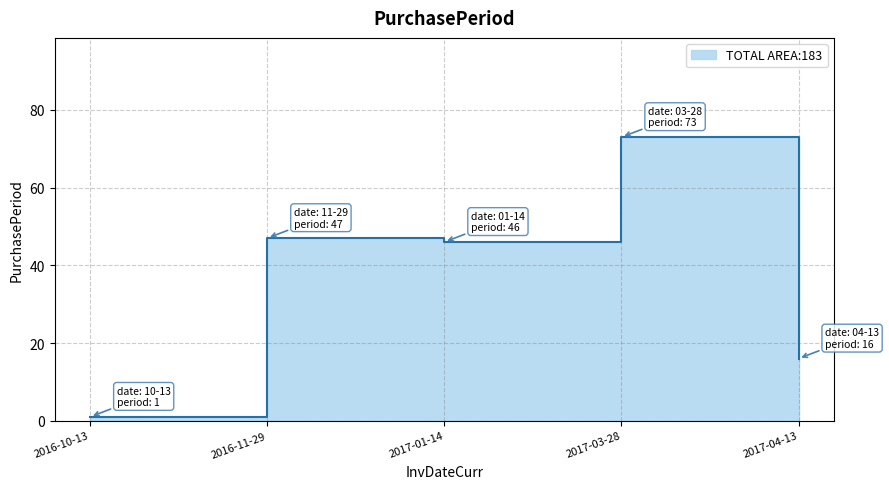

Approximately how many times larger is the value at 2016-11-29 compared to 2017-01-14?

1.0